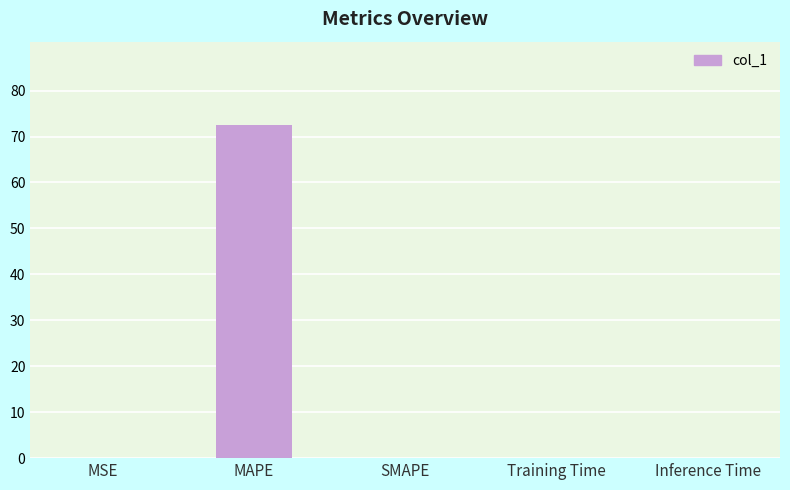

True or false: the data shows 45.6 at MAPE.

False